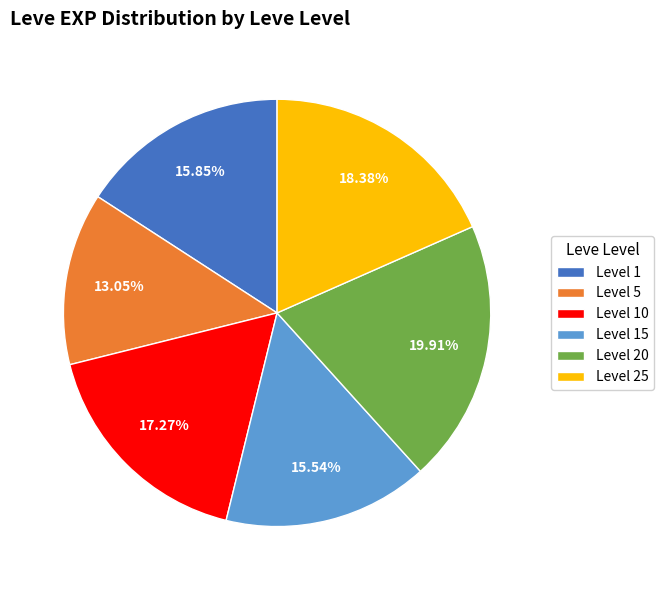

Does any single category account for the majority?

No